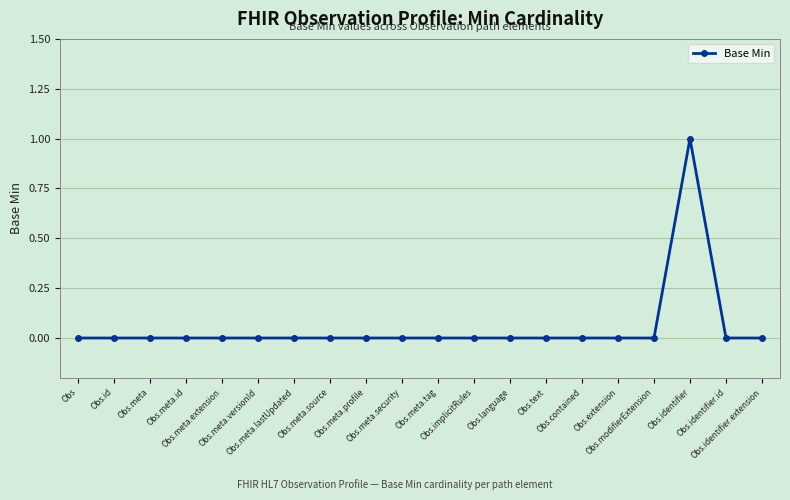

What is the difference between the maximum and second lowest values?

1